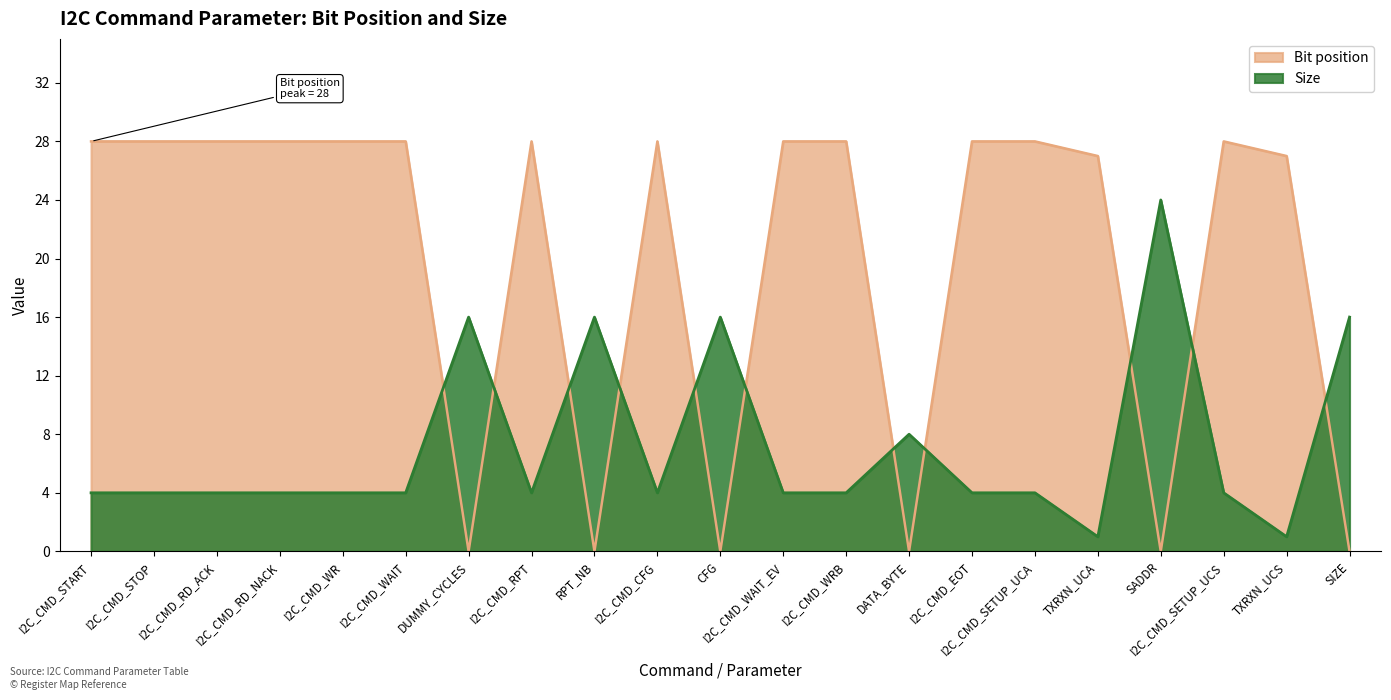

How many values in the Size series are below 4?

2